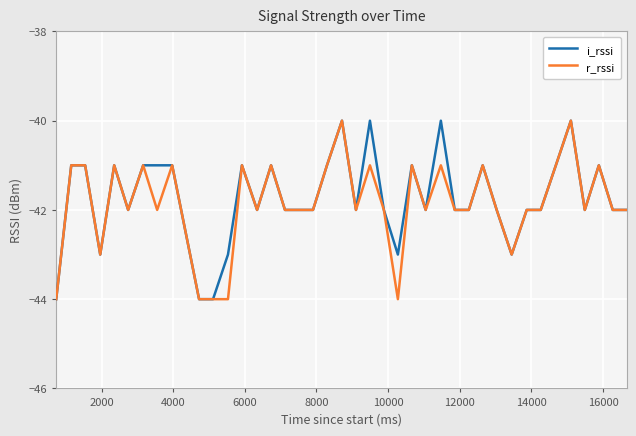

What is the average value of the i_rssi series?

-42